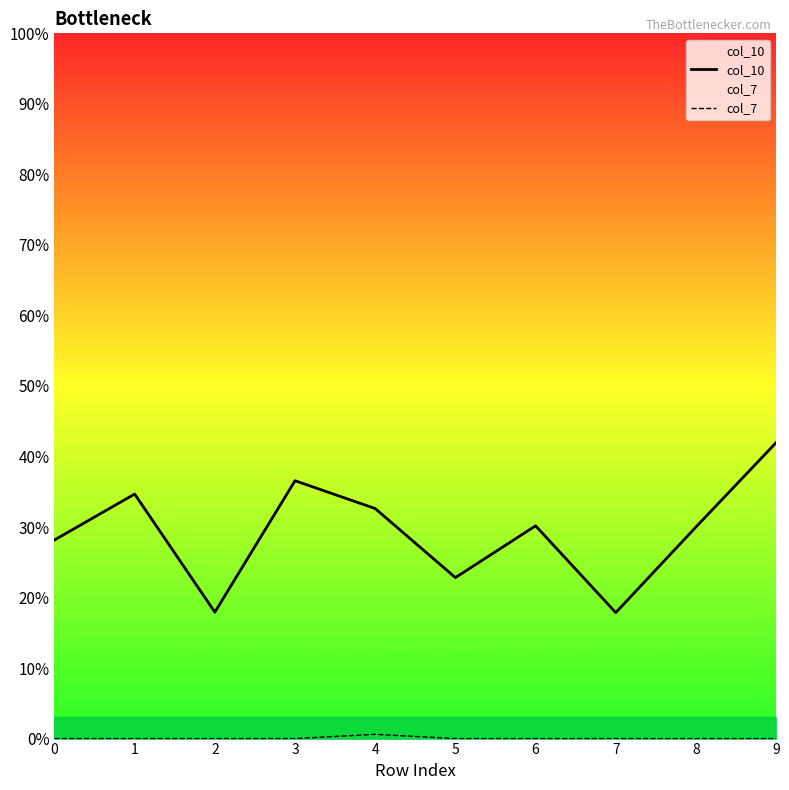

True or false: col_10 and col_7 cross at least once.

False